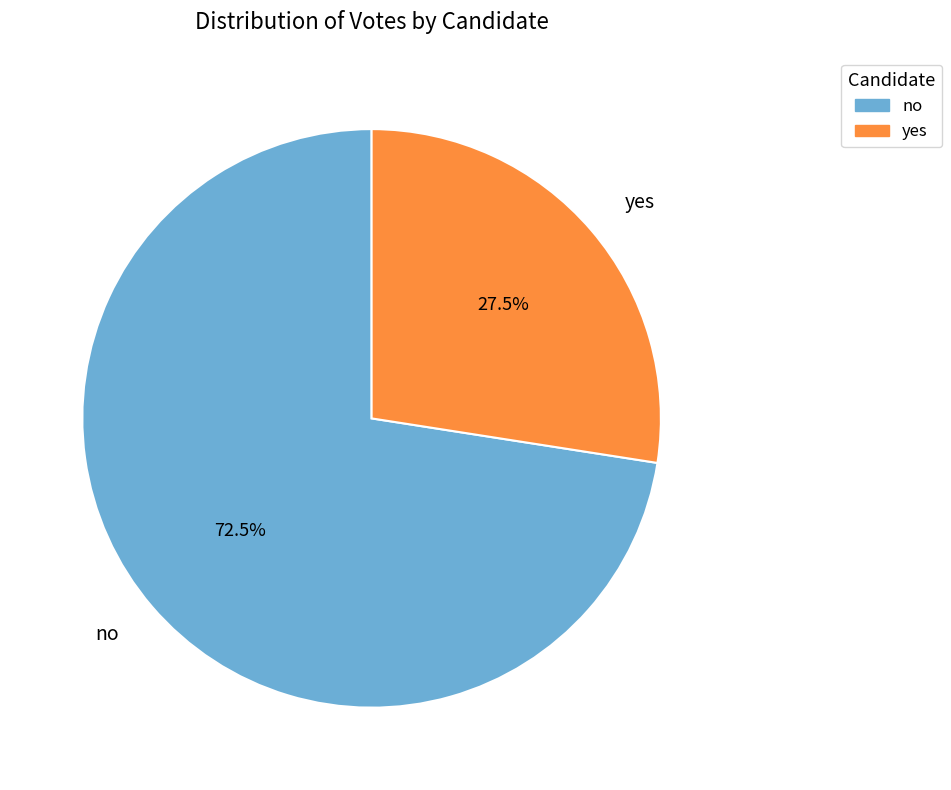

Is it true that no is 82% of the pie?

False